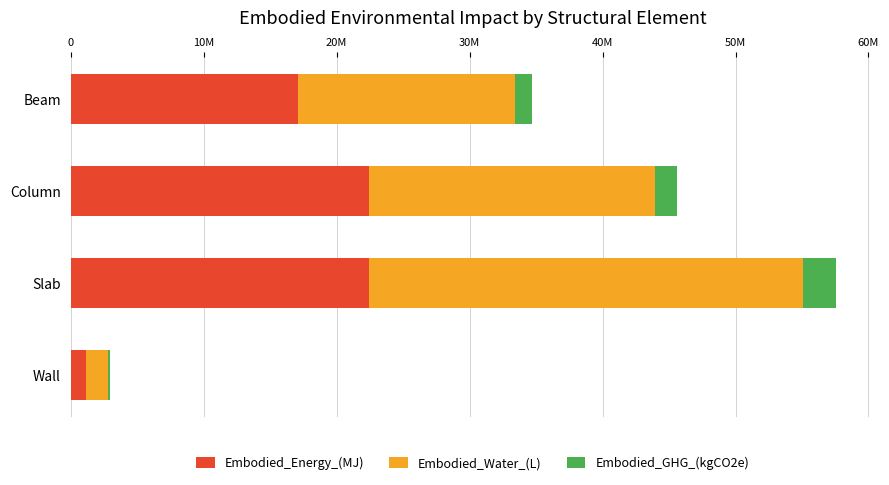

What are all the series names shown in the legend?

Embodied_Energy_(MJ), Embodied_Water_(L), Embodied_GHG_(kgCO2e)